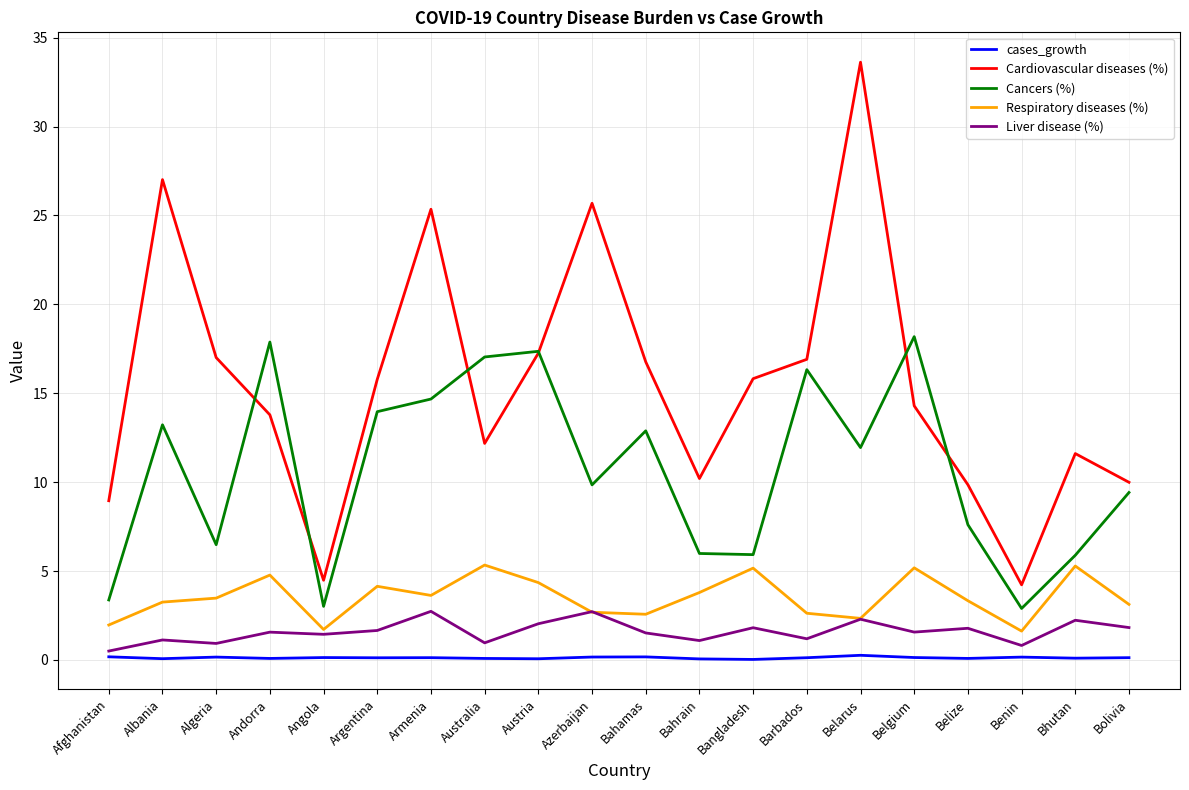

What is the difference between the Cardiovascular diseases (%) values at Albania and Bhutan?

15.4